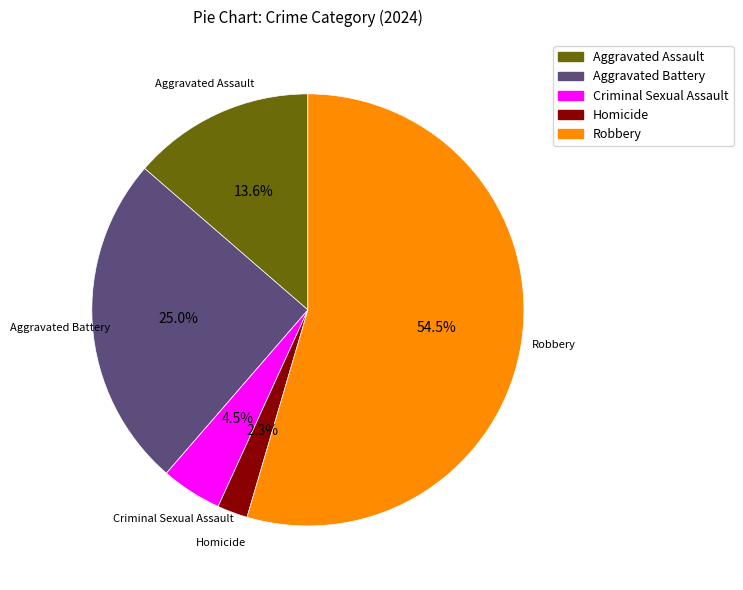

True or false: Homicide accounts for 9% of the total.

False